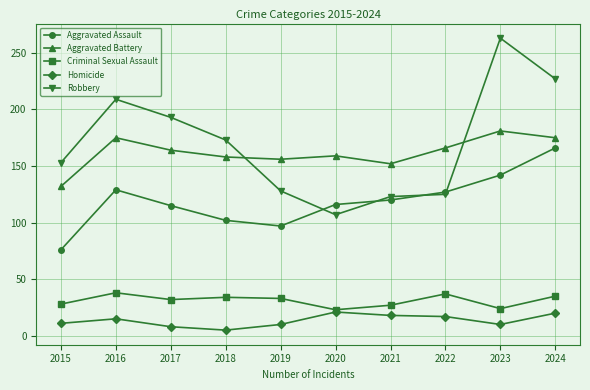

What is the difference between the second highest and second lowest values in the Robbery series?

104